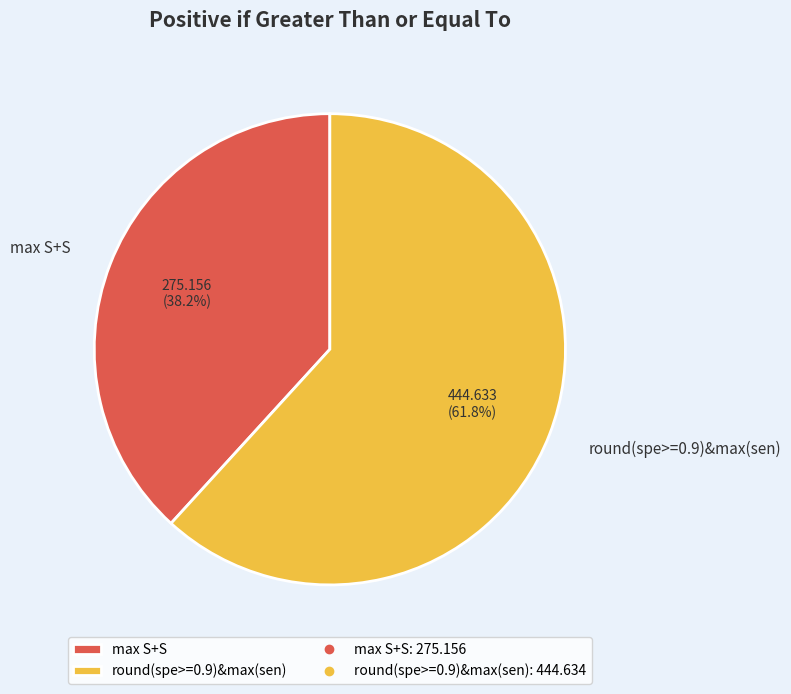

What is the total percentage of round(spe>=0.9)&max(sen) and max S+S?

100.0%